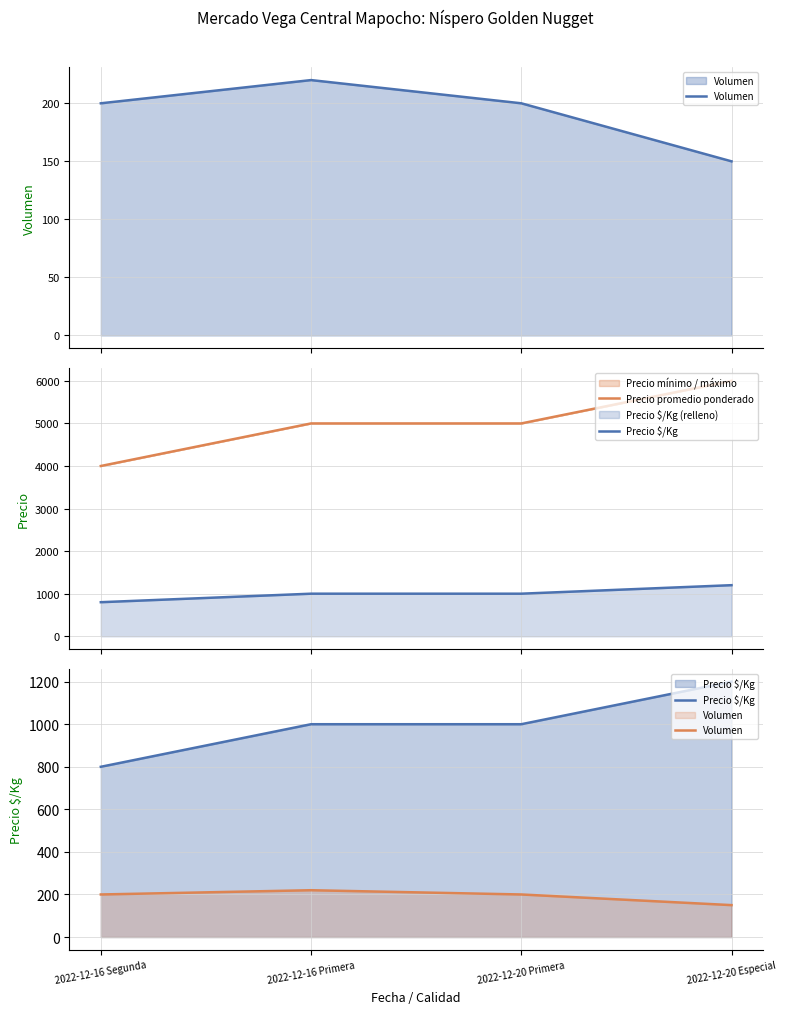

Is the value of Precio promedio ponderado at 2022-12-16 Segunda greater than the value of Precio $/Kg at 2022-12-20 Especial?

Yes